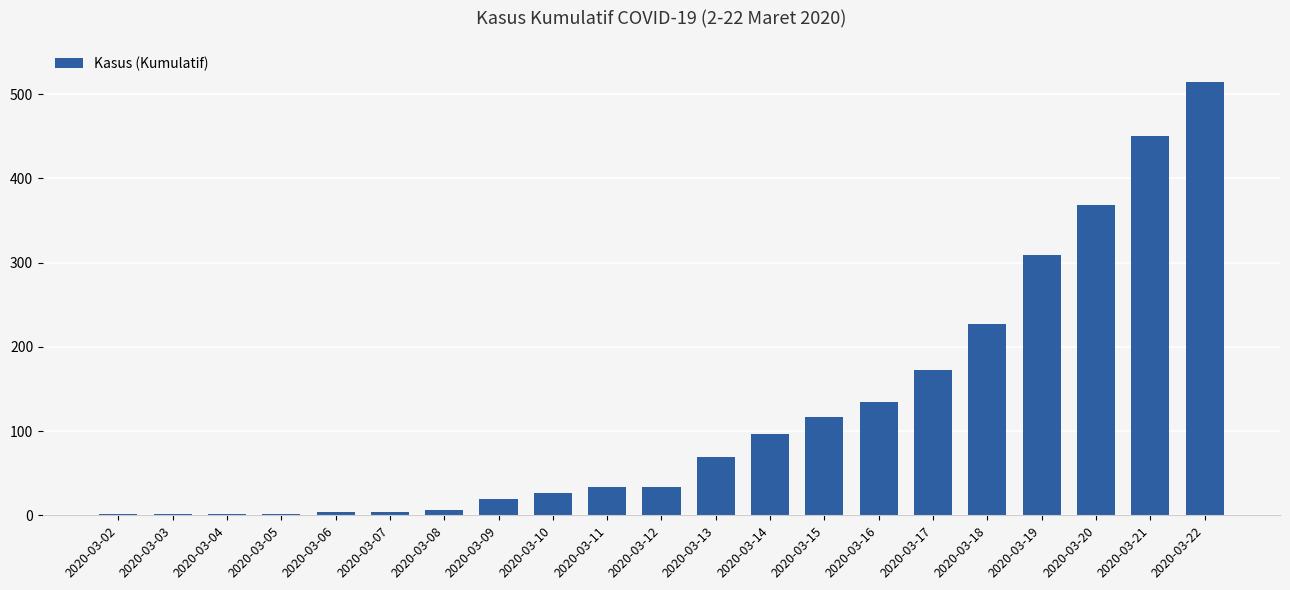

The chart shows a value of 96 at 2020-03-14. True or false?

True